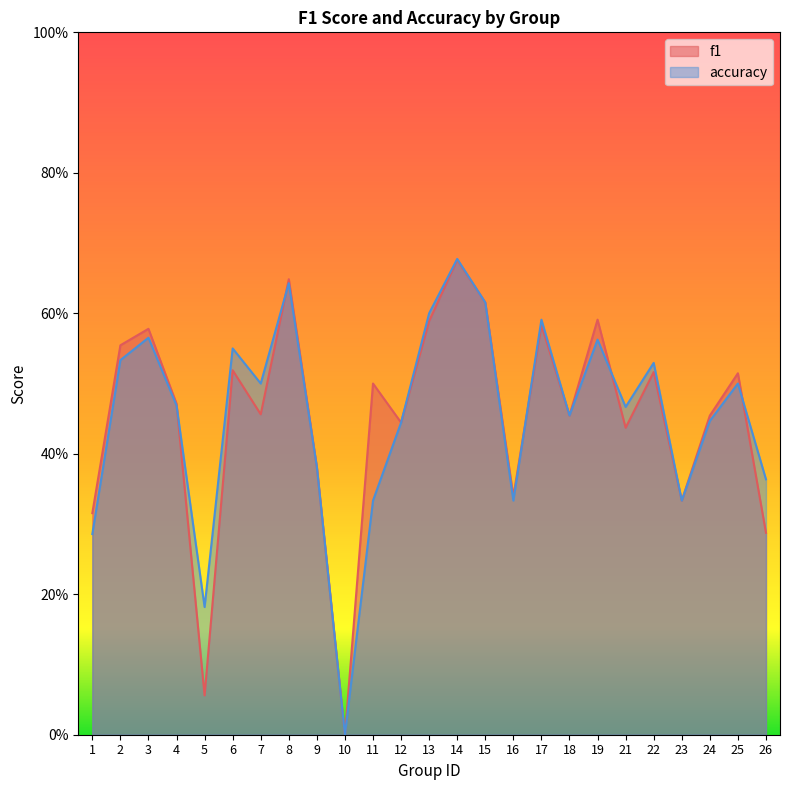

What is the value of the f1 point at the 4th from the left?

0.5